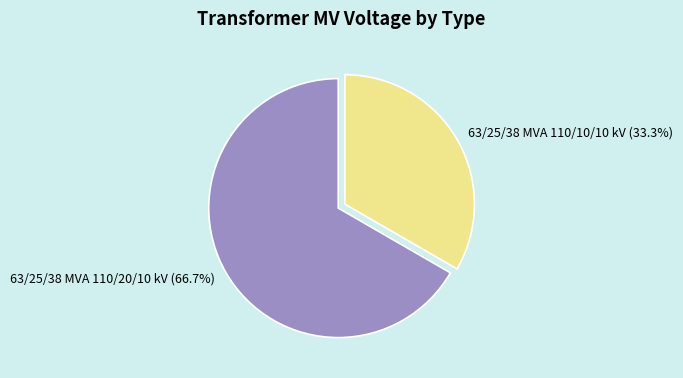

To the nearest percent, what is the difference between the 63/25/38 MVA 110/10/10 kV and 63/25/38 MVA 110/20/10 kV slice percentages?

33%